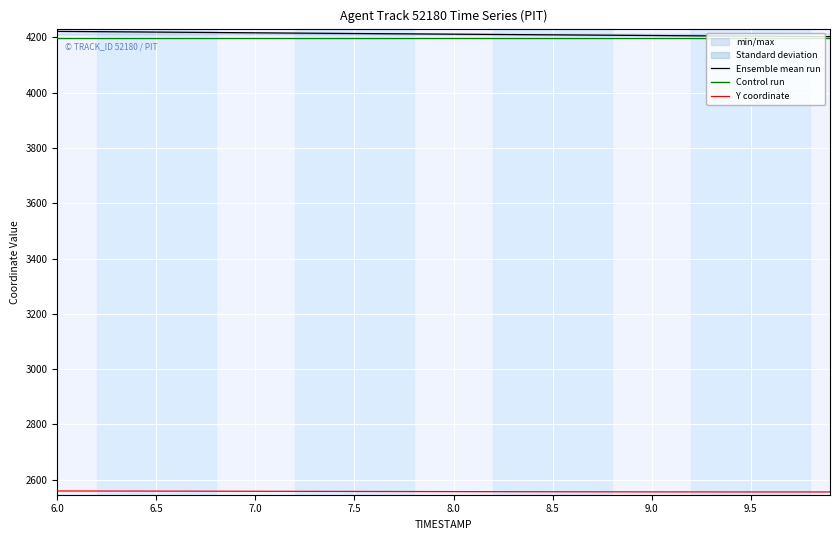

What is the sum of all Y coordinate values?

102285.6